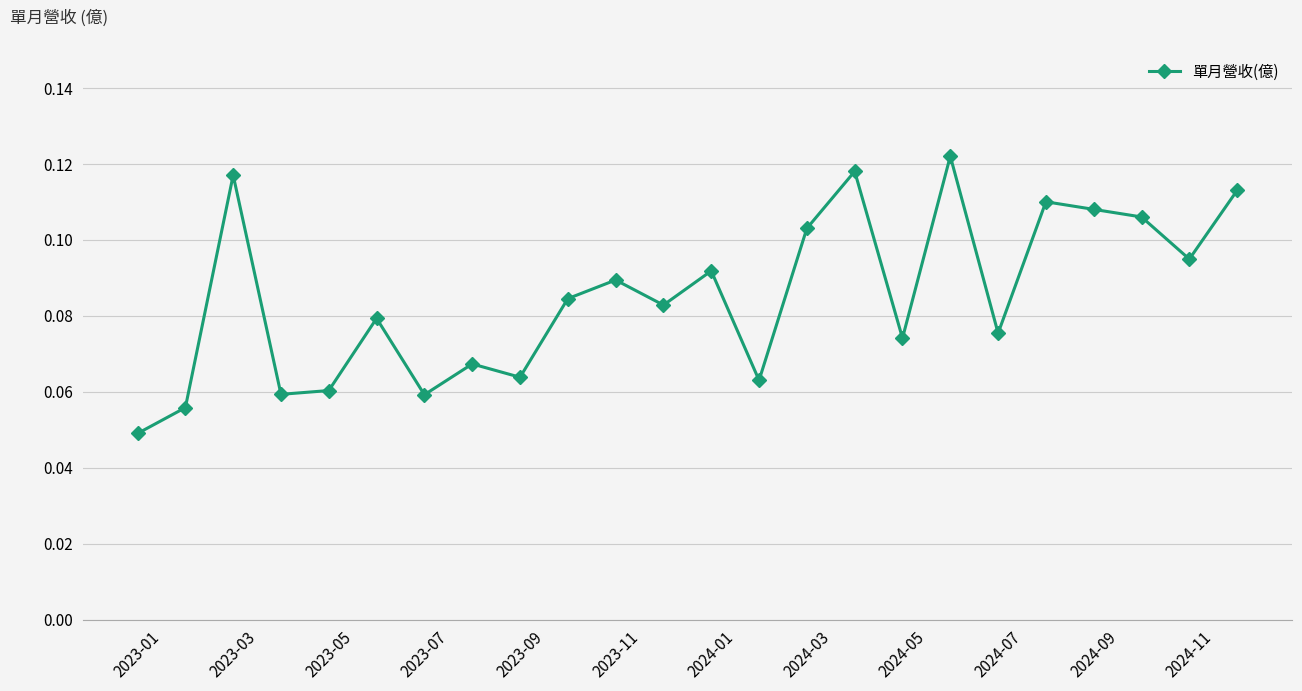

True or false: the data has more than 1 interior local peaks.

True